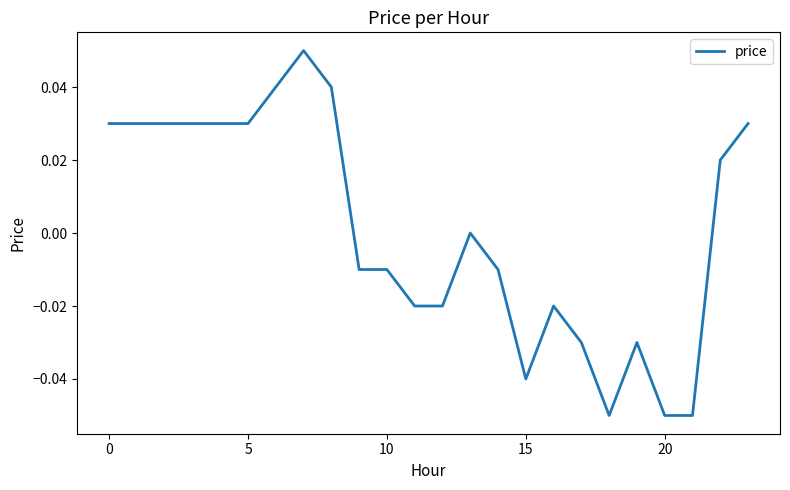

Does the chart have visible grid lines?

No